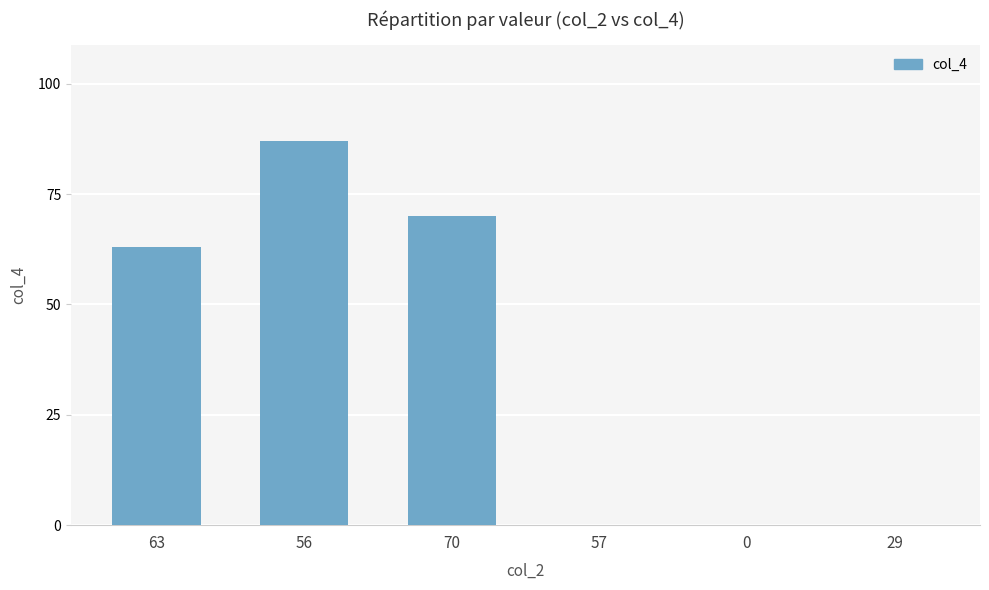

Where is the data nearest to the value 43?

63